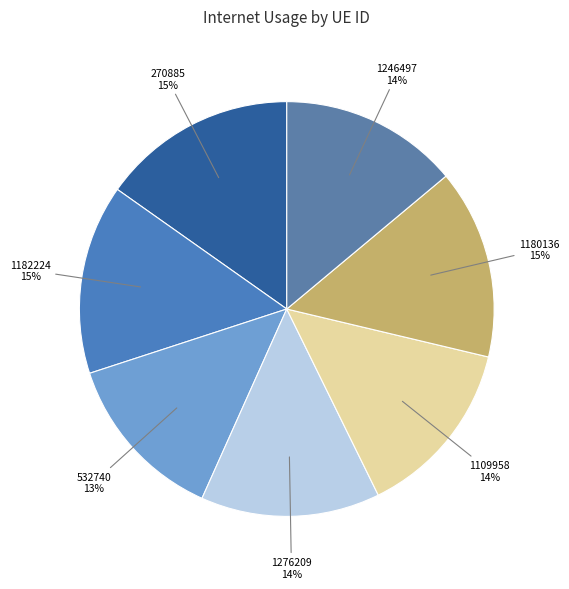

How many segments does this pie chart have?

7